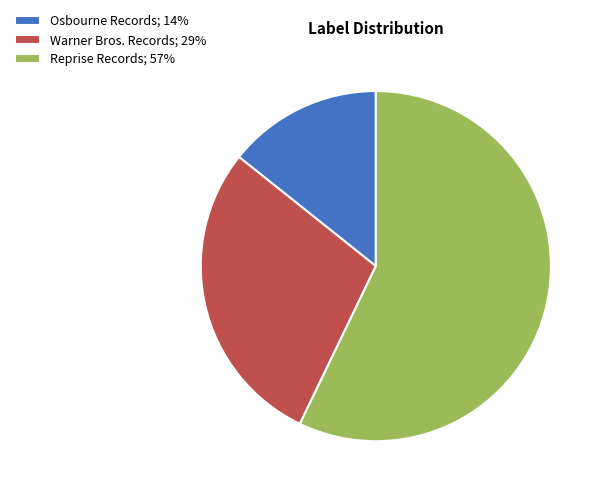

How many segments does this pie chart have?

3